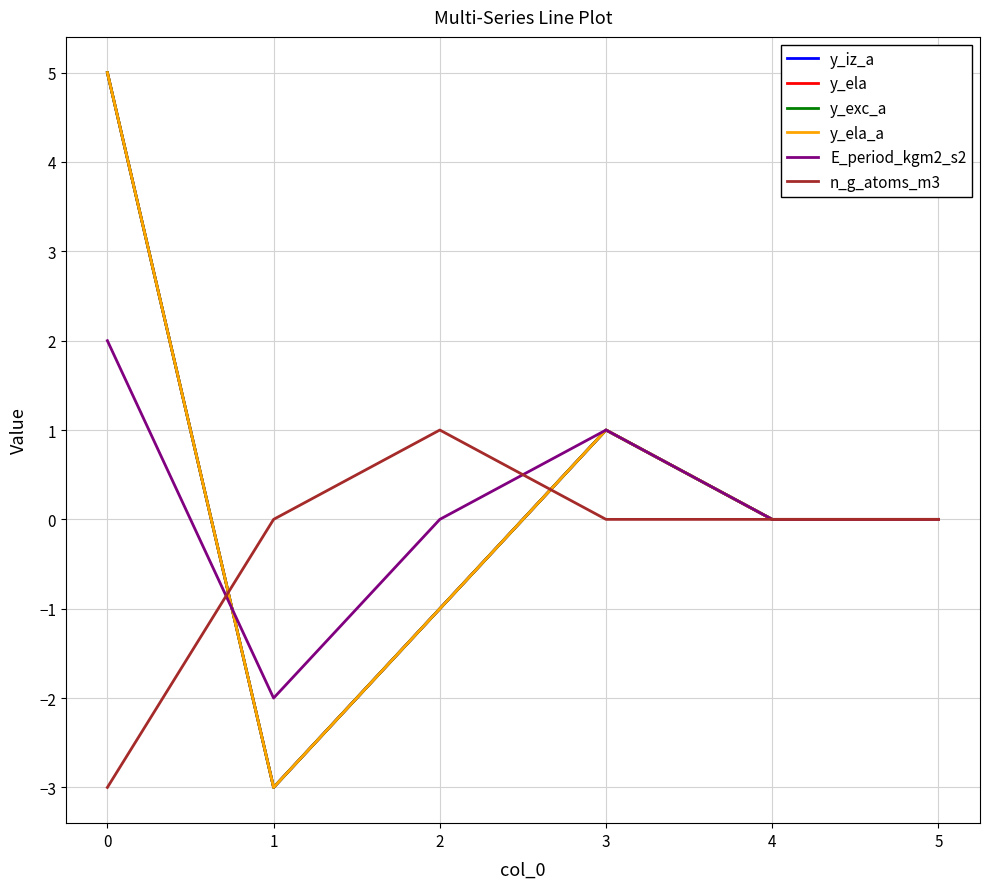

Is this an area chart (filled region under the line)?

No